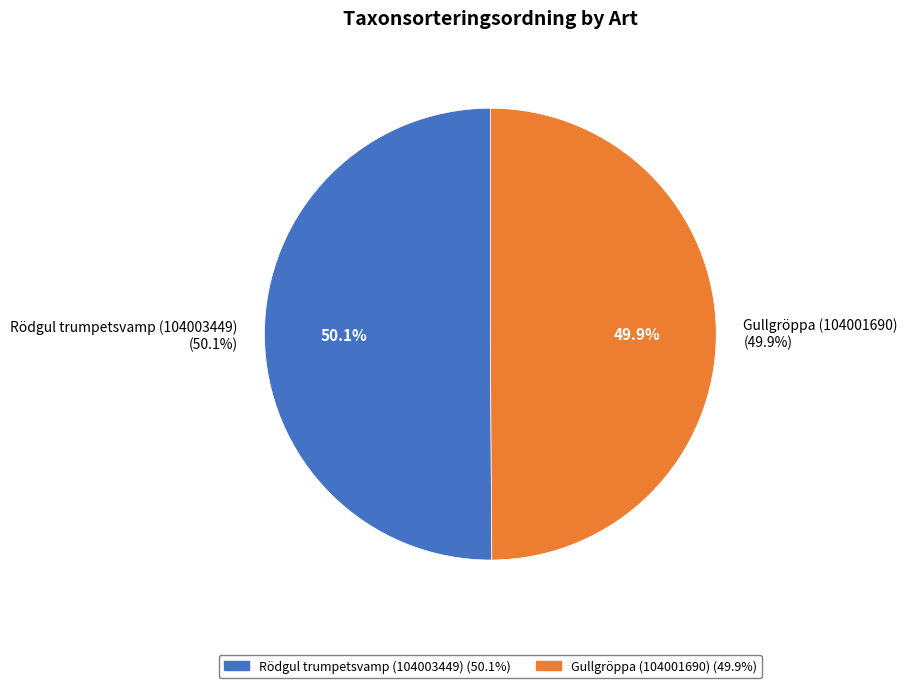

What percentage is the Rödgul trumpetsvamp (104003449) slice, to the nearest percent?

50%